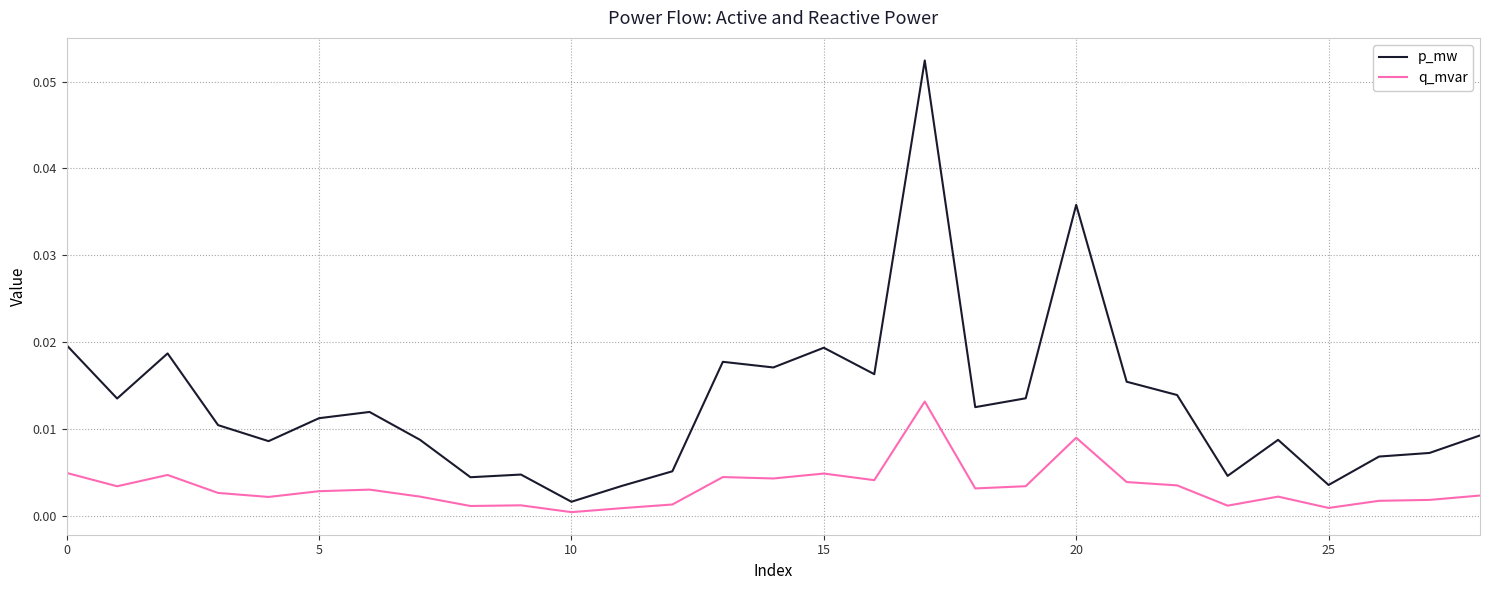

Rank the series by their maximum value, from lowest to highest.

q_mvar, p_mw